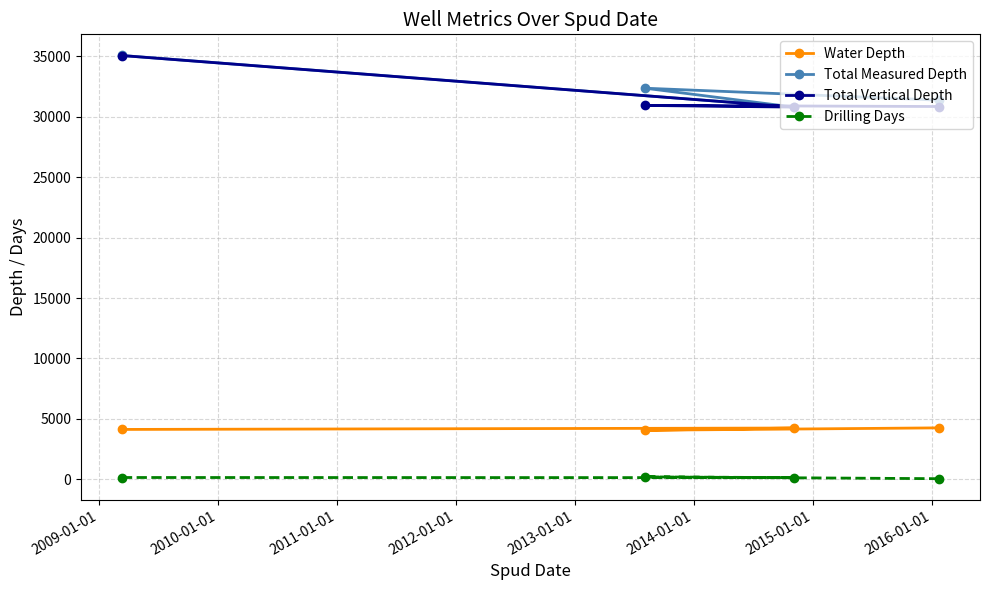

What is the greatest value displayed?

35055